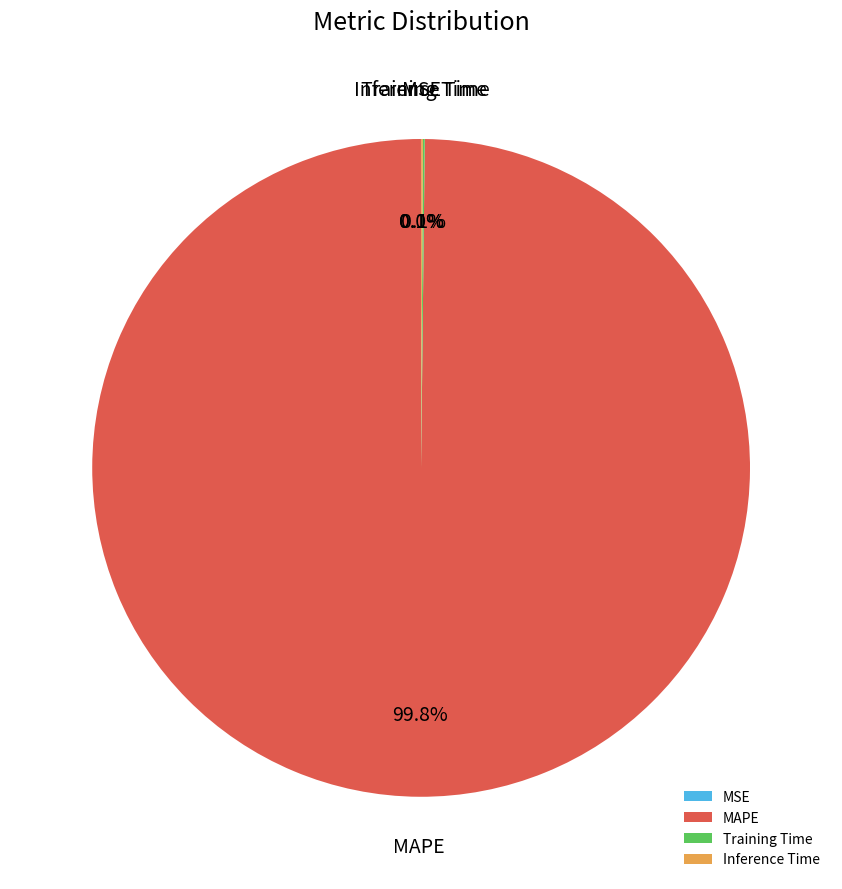

Which category has the biggest portion of the pie?

MAPE